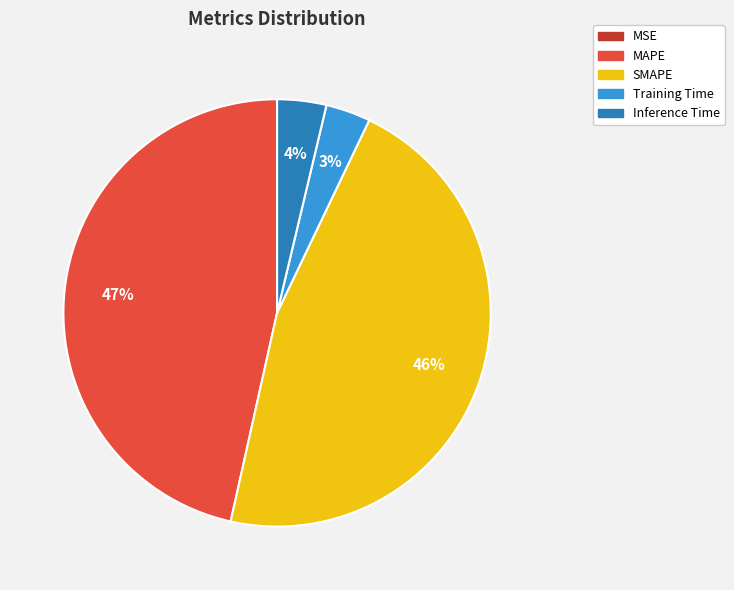

Which has a higher value, SMAPE or Training Time?

SMAPE